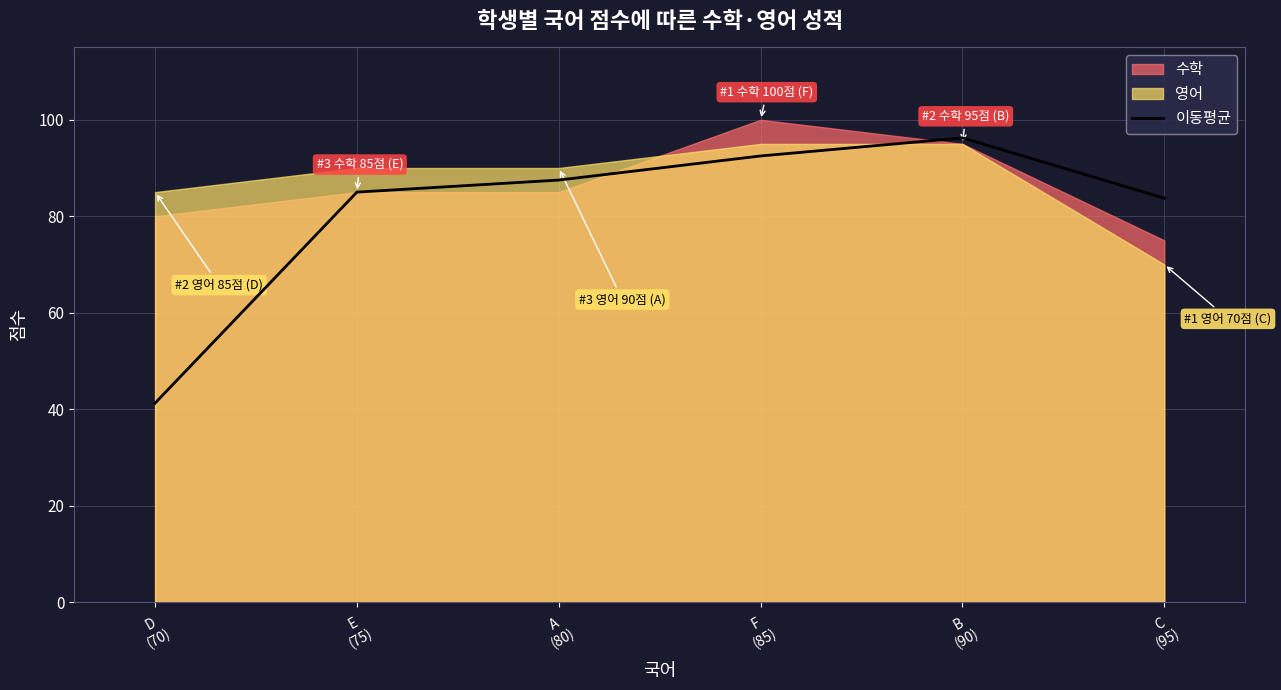

What is the label of the 1st point from the left?

D
(70)